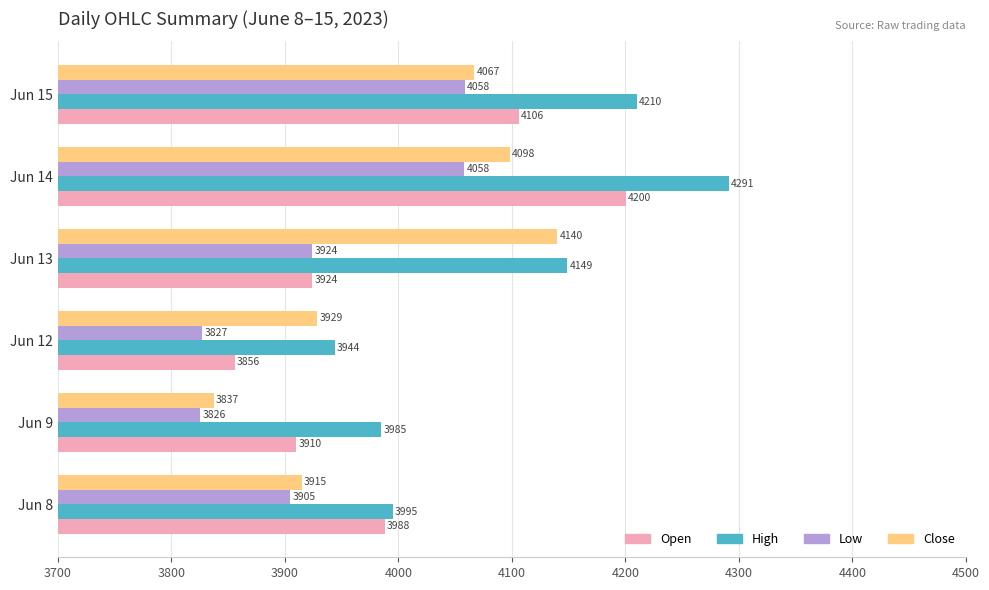

At which category is the sum across all series the highest?

Jun 14